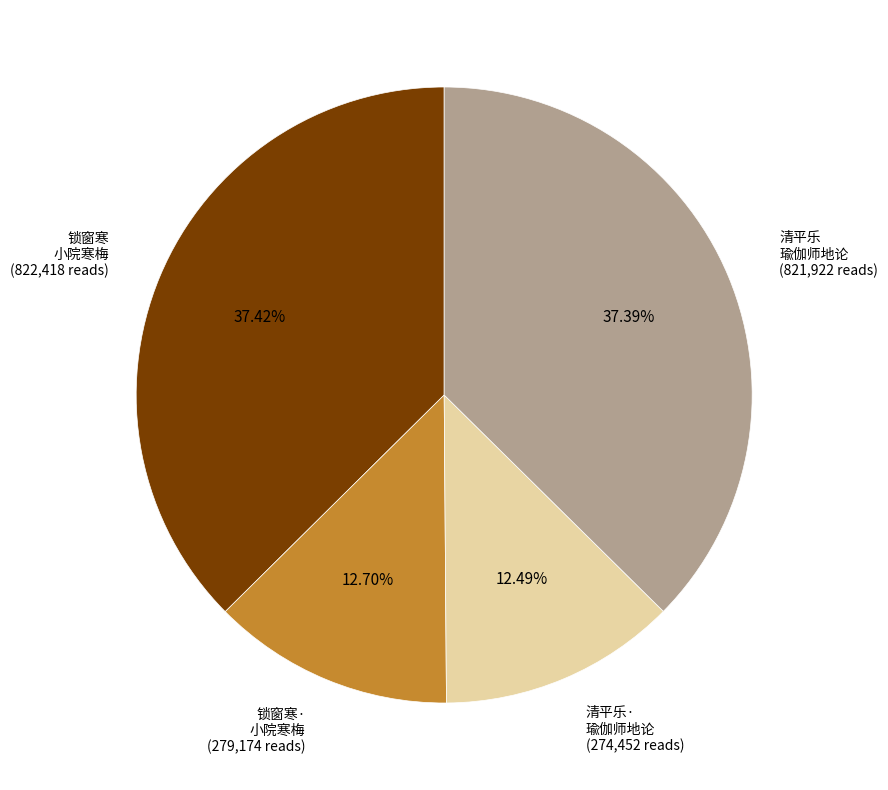

Is there a majority slice in this chart?

No